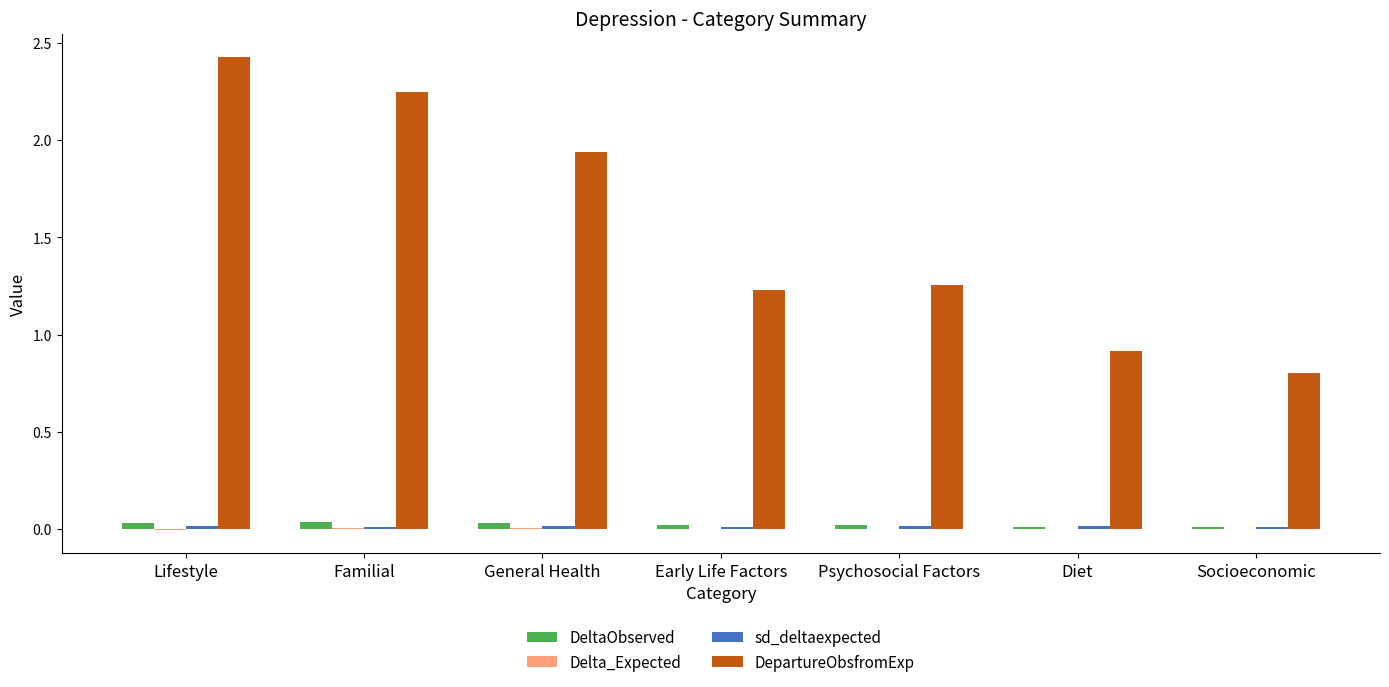

True or false: DeltaObserved has a value of 0.0 at Early Life Factors.

True